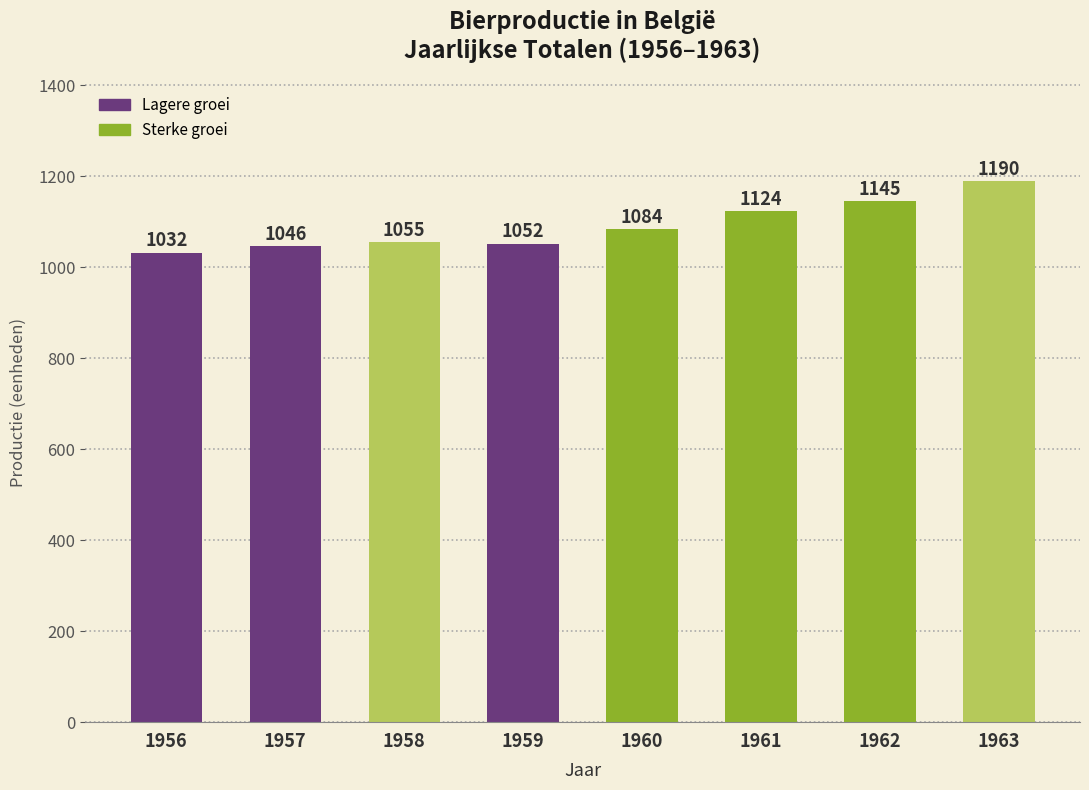

Reading left to right, list all the values displayed in this chart.

1032	1046	1055	1052	1084	1124	1145	1190